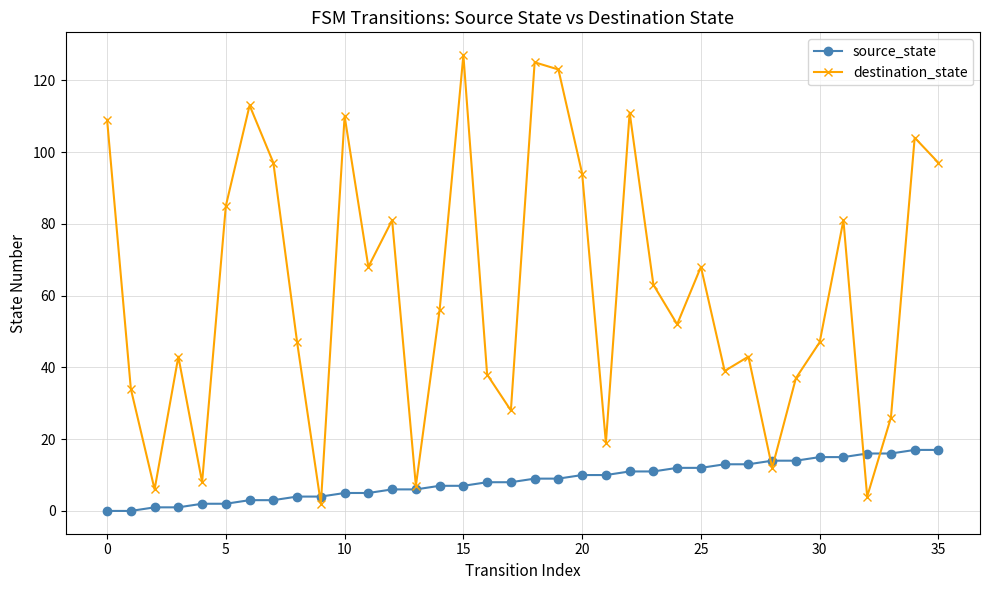

At how many categories does at least one series exceed 96?

10